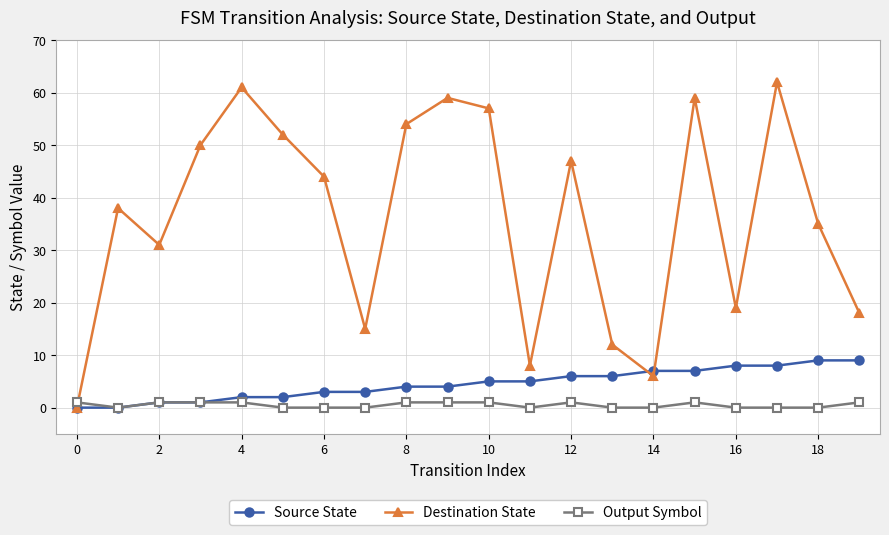

What is the maximum value shown in the chart?

62